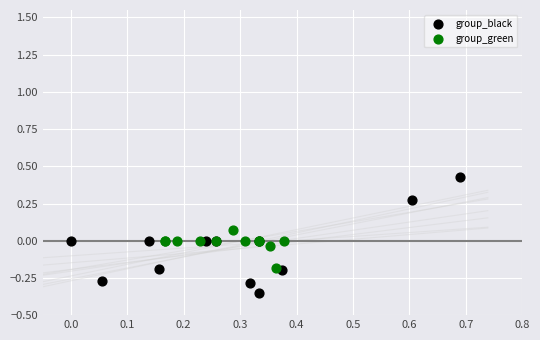

What are all the series names shown in the legend?

group_black, group_green